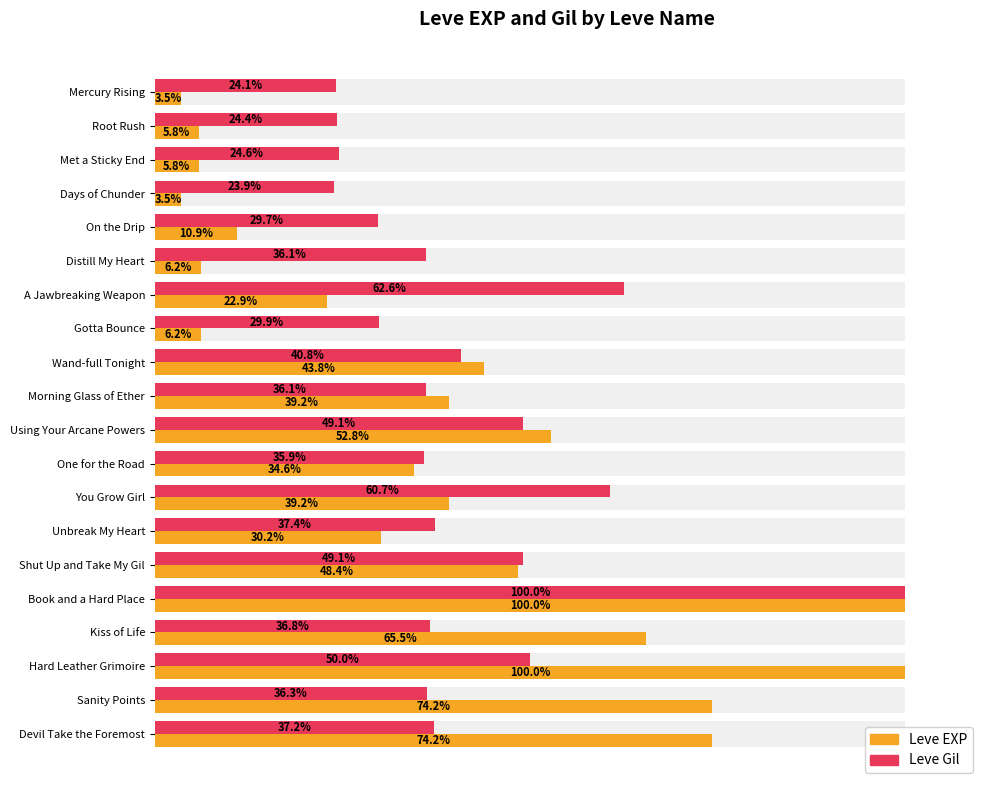

List the series in order of their peak value, lowest first.

Leve EXP, Leve Gil